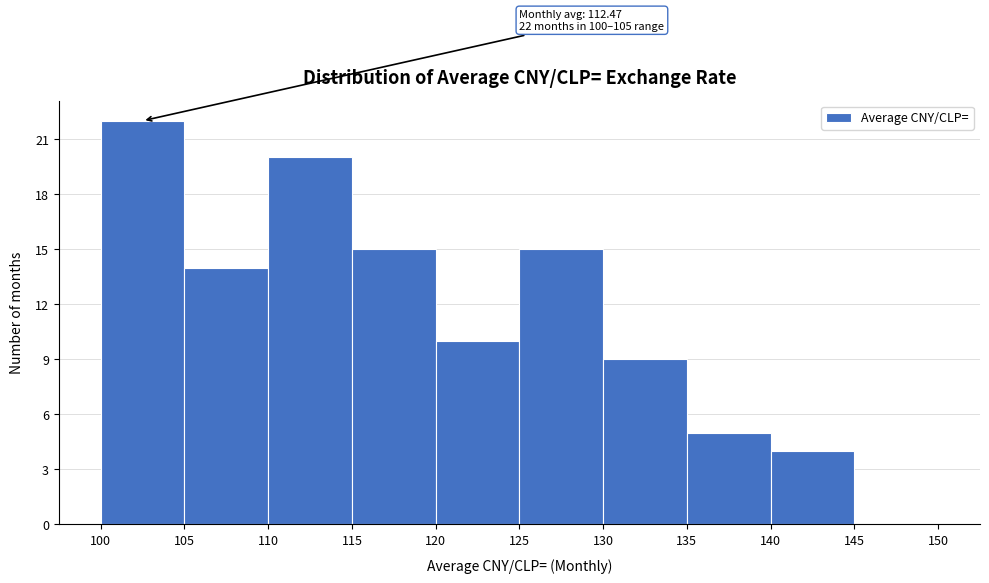

Over which range of the x-axis is the bar tallest?

100 to 105